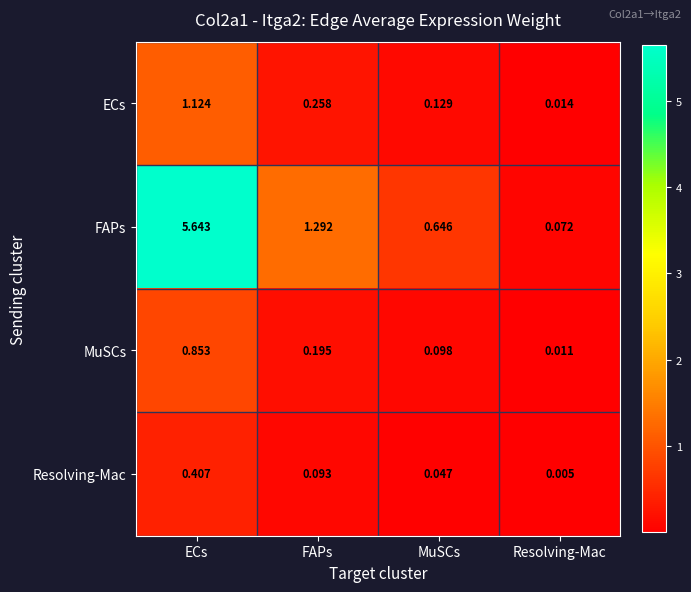

Which category has the lowest value in the MuSCs series?

Resolving-Mac